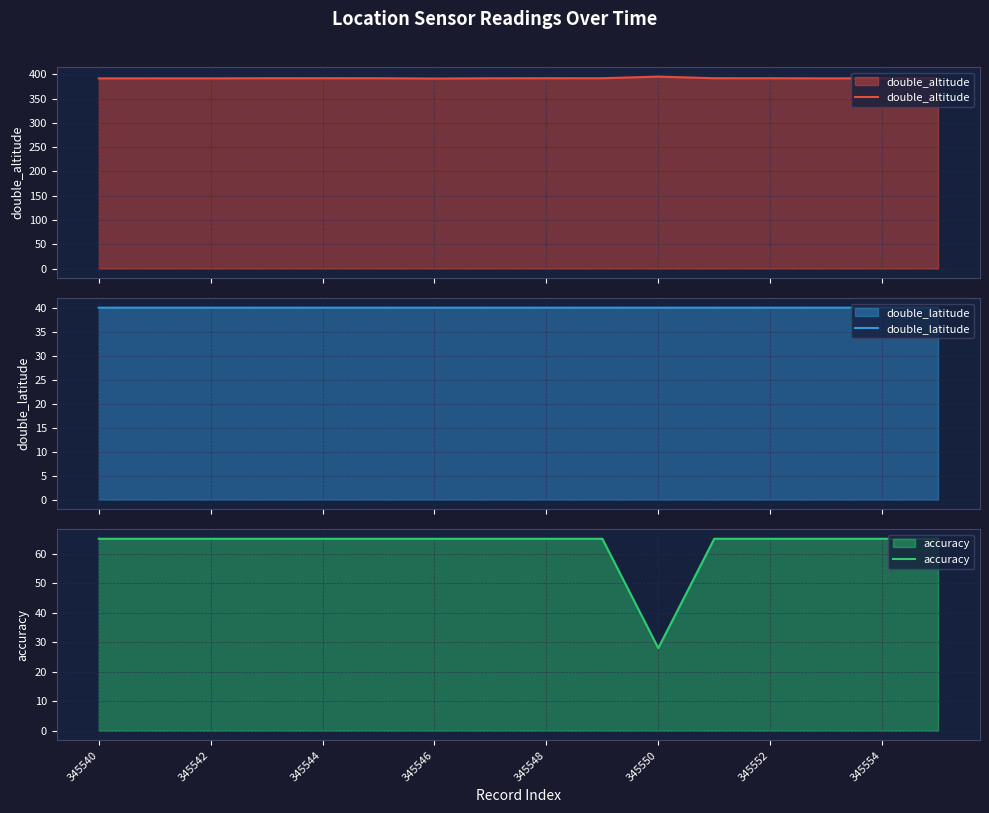

Which category has the highest value in the accuracy series?

345540